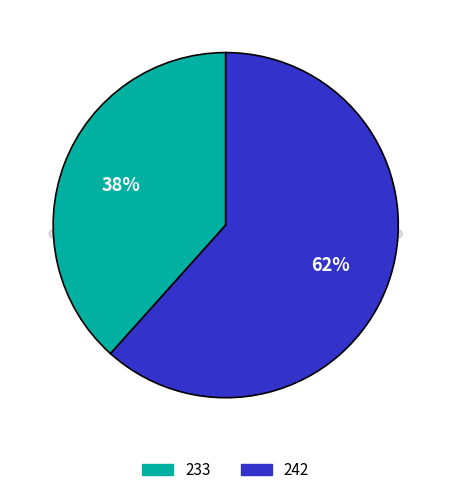

Which category has the biggest portion of the pie?

242